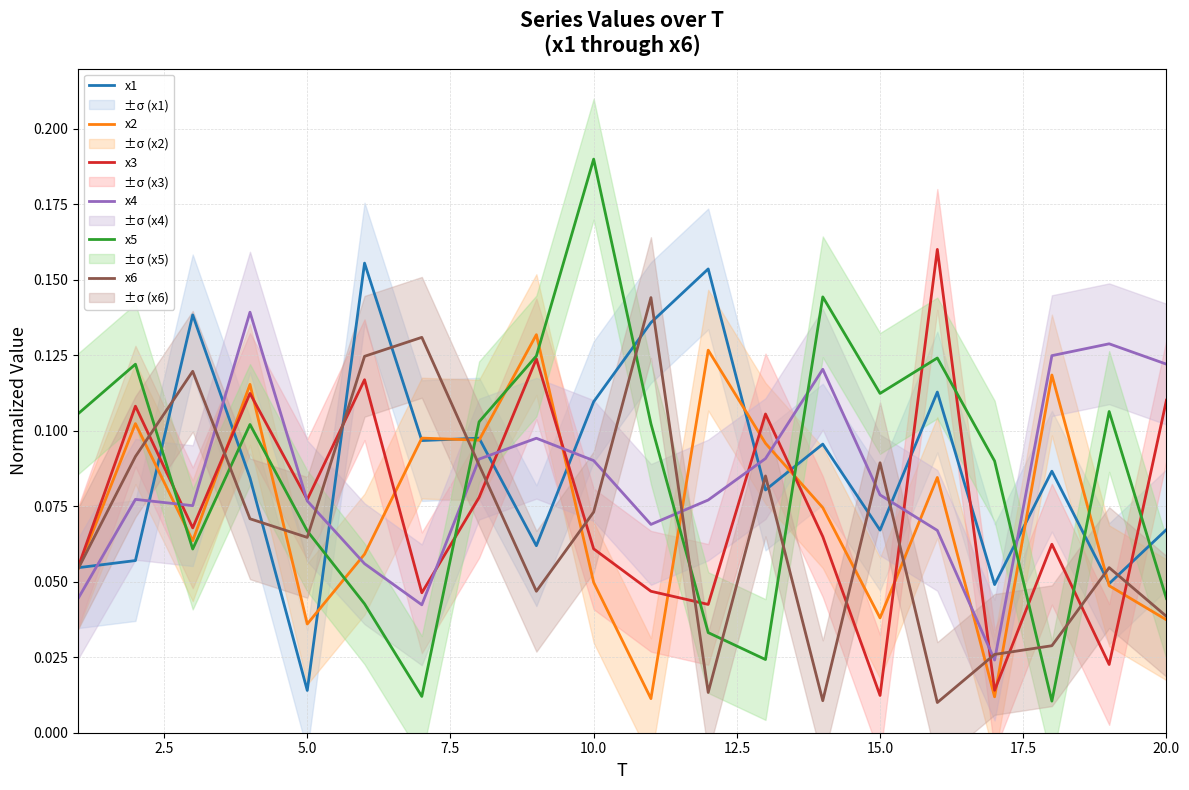

What is the maximum value for x1?

0.2